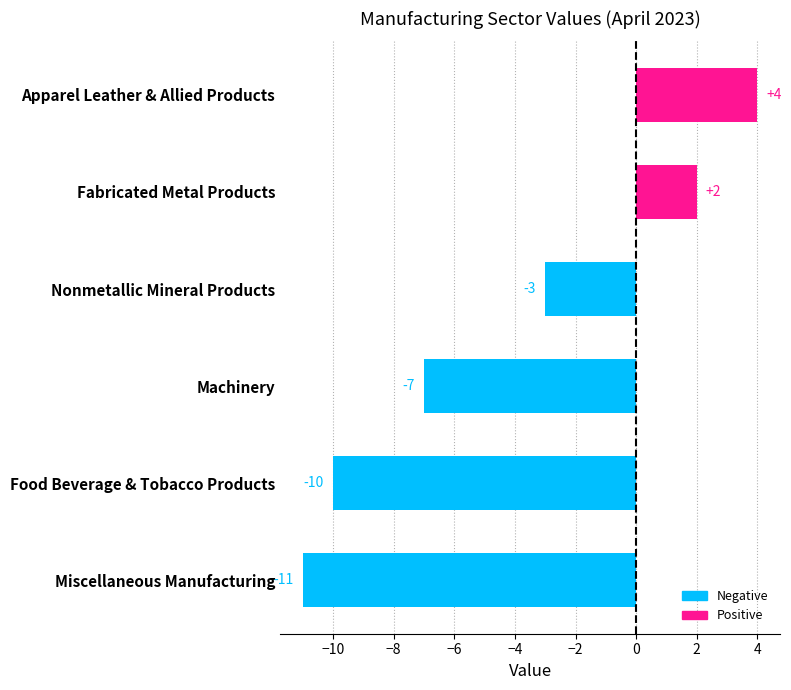

The Apparel Leather & Allied Products series shows 2 at -2. True or false?

False